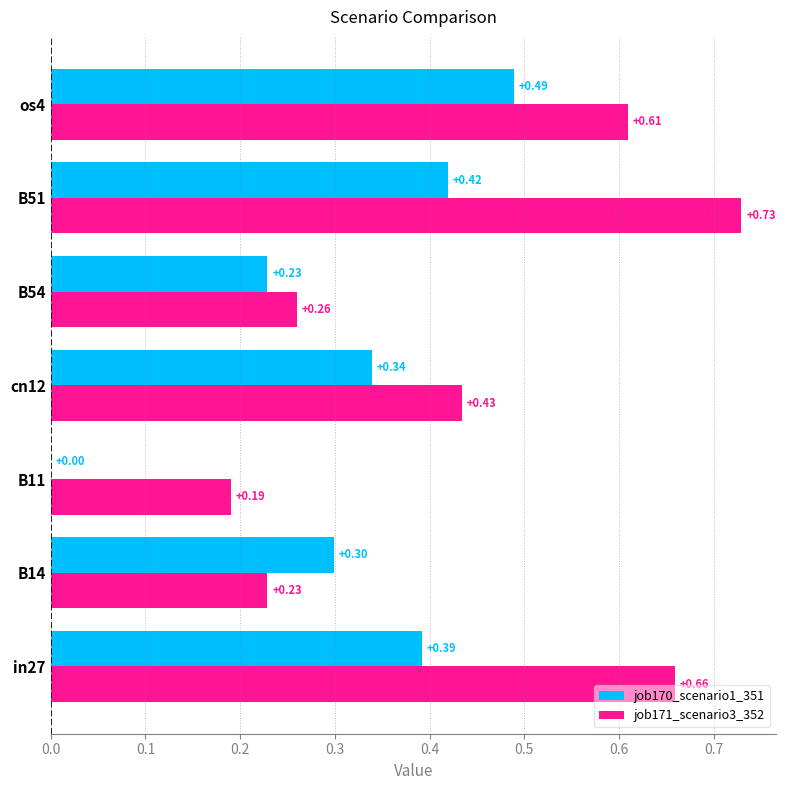

Where is job171_scenario3_352 nearest to the value 0?

B11